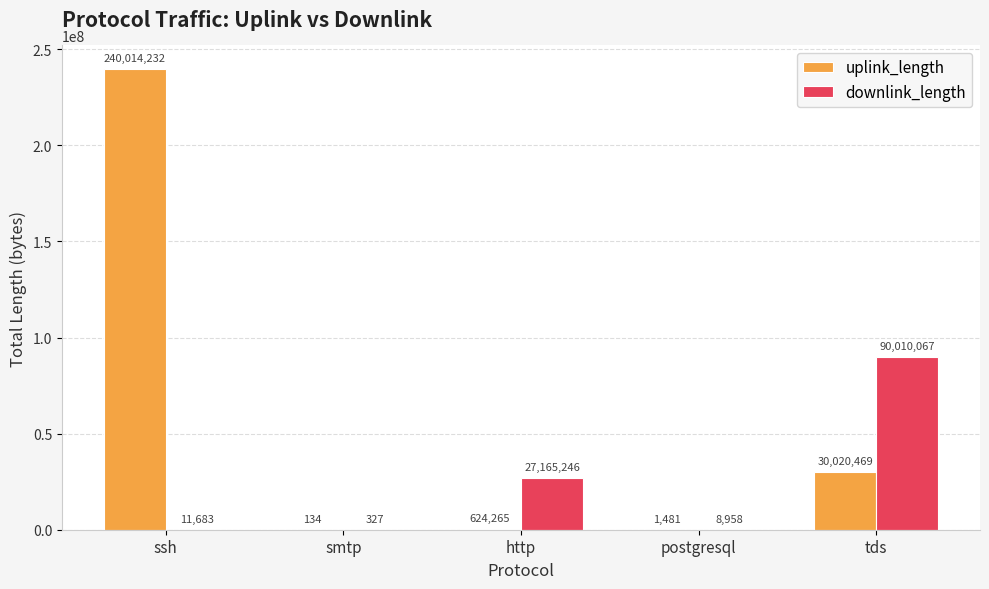

Reading left to right, extract all data points from this chart.

uplink_length: ssh=240014232	smtp=134	http=624265	postgresql=1481	tds=30020469
downlink_length: ssh=11683	smtp=327	http=27165246	postgresql=8958	tds=90010067